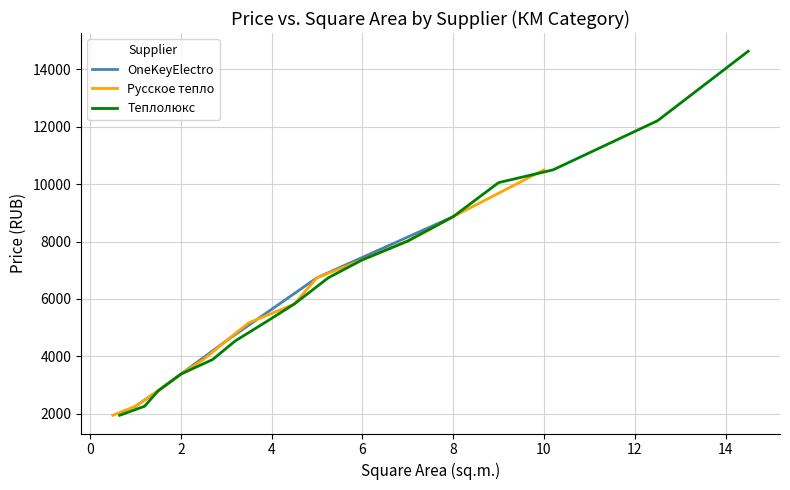

How many categories are shown in the chart?

20